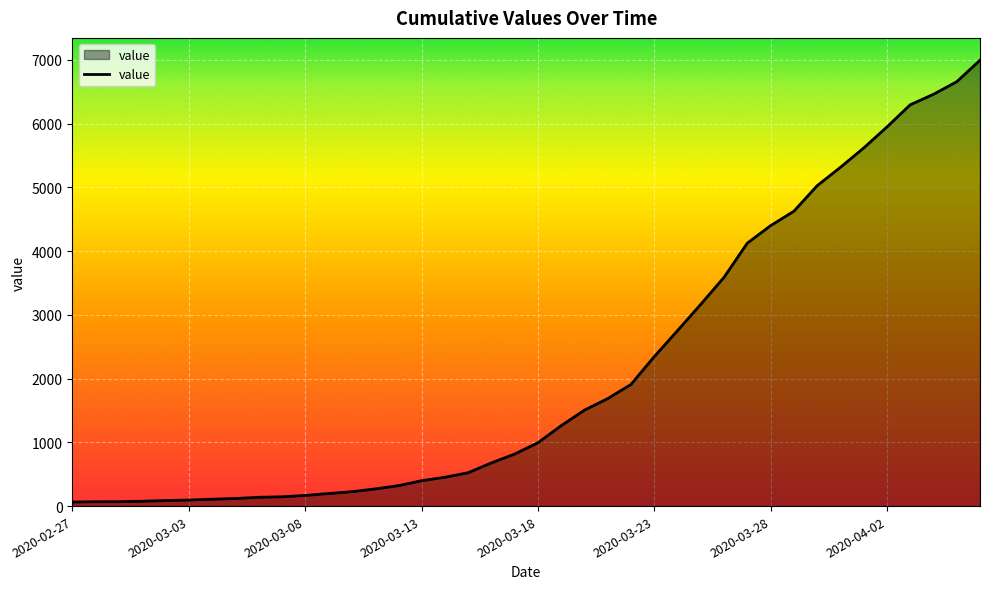

Does the chart have visible grid lines?

Yes